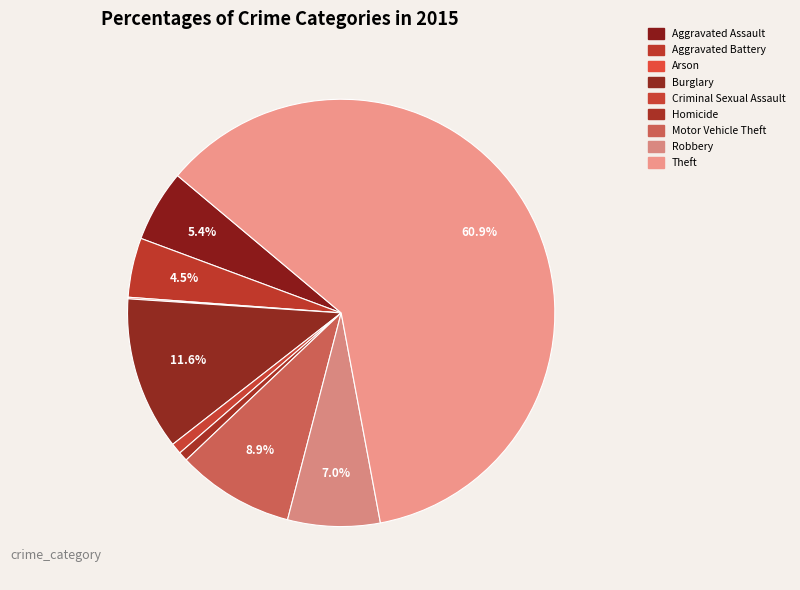

What percentage is the Aggravated Assault slice, to the nearest percent?

5%